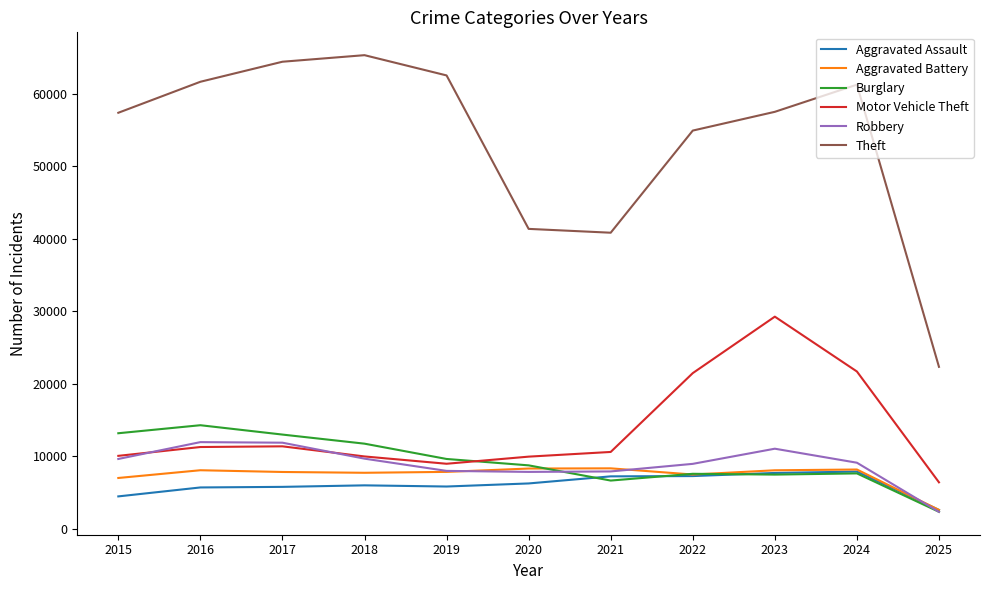

What is the minimum value for Aggravated Battery?

2616